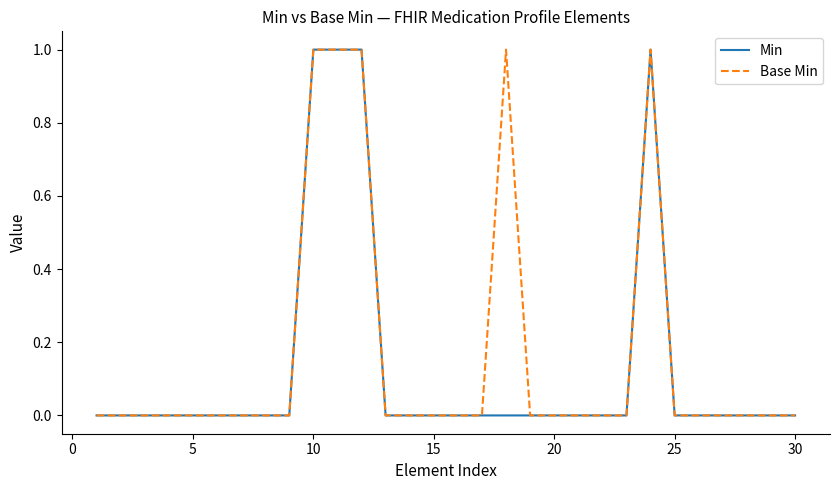

What are all the series names shown in the legend?

Min, Base Min